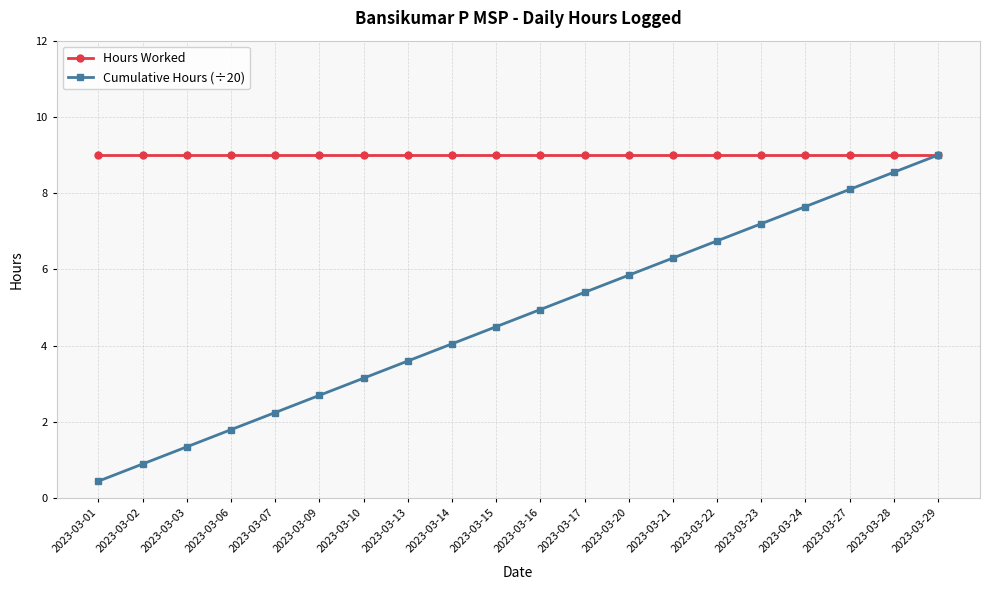

Is it true that Cumulative Hours (÷20) equals 11.0 at 2023-03-27?

False